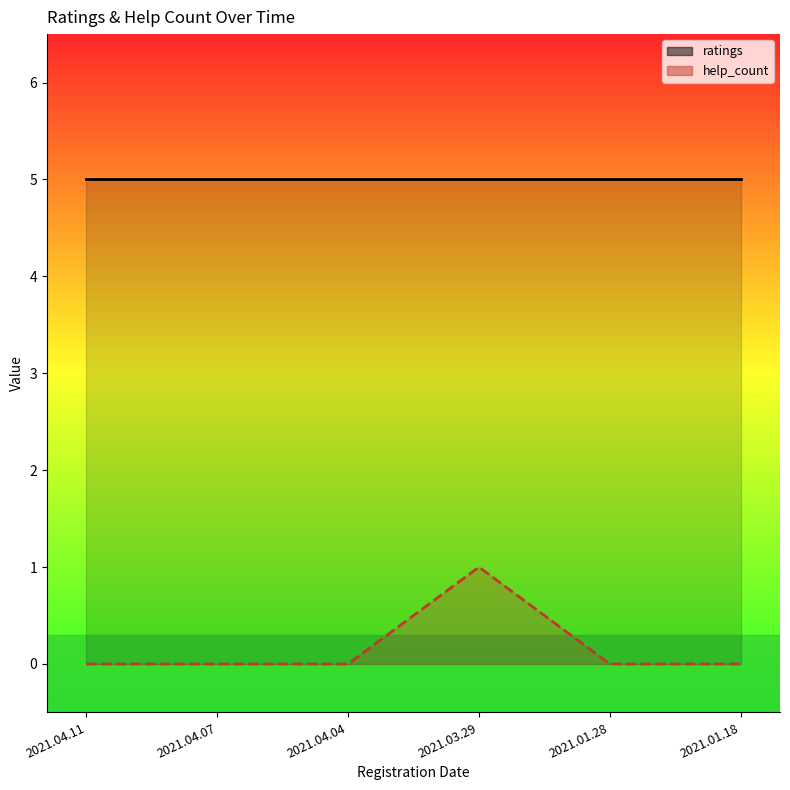

What is the average value of the ratings series?

5